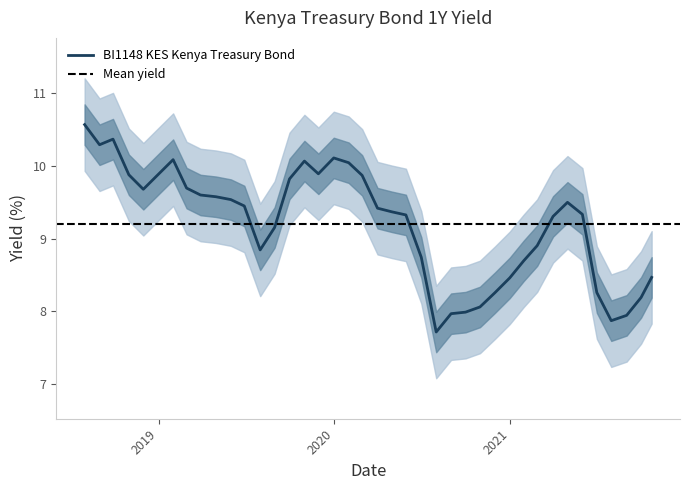

List the labels in order of value, largest first.

2018-07-31, 2018-09-28, 2018-08-31, 2019-12-31, 2019-01-31, 2019-10-31, 2020-01-31, 2019-11-29, 2018-12-31, 2018-10-31, 2020-02-28, 2019-09-30, 2019-02-28, 2018-11-30, 2019-03-29, 2019-04-30, 2019-05-31, 2021-04-30, 2019-06-28, 2020-03-31, 2020-04-30, 2021-05-31, 2020-05-29, 2021-03-31, 2019-08-30, 2021-02-26, 2019-07-31, 2020-06-30, 2021-01-29, 2021-10-22, 2020-12-31, 2021-06-30, 2020-11-30, 2021-09-30, 2020-10-30, 2020-09-30, 2020-08-31, 2021-08-31, 2021-07-30, 2020-07-31